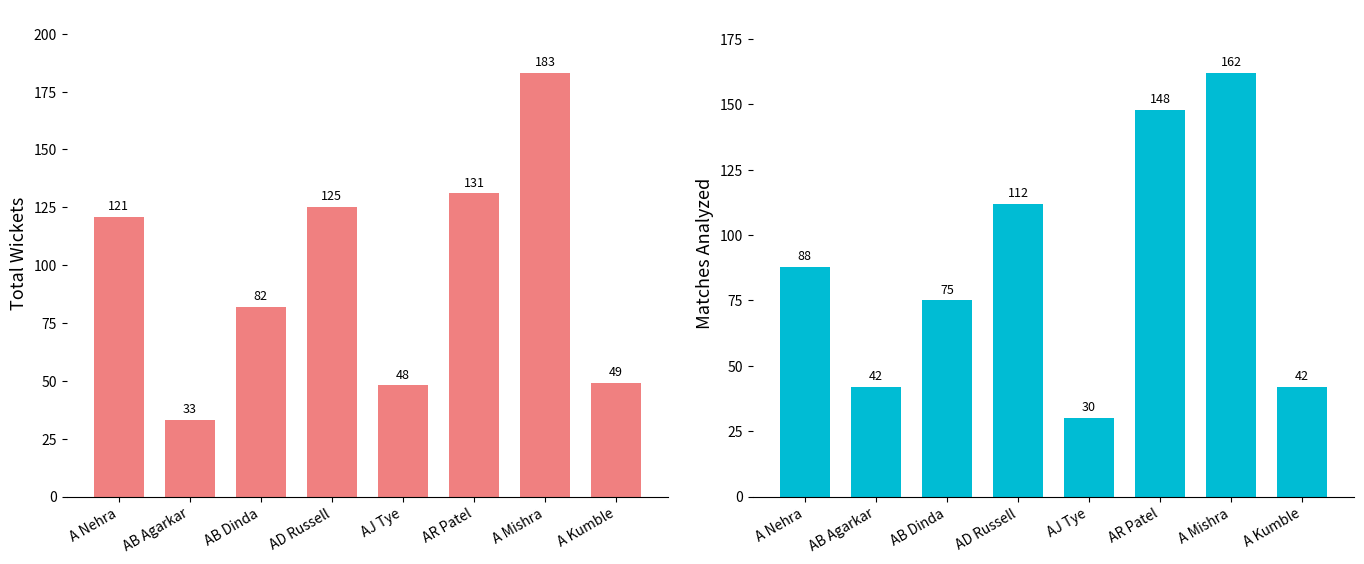

Between A Kumble and AB Dinda, which is larger?

AB Dinda